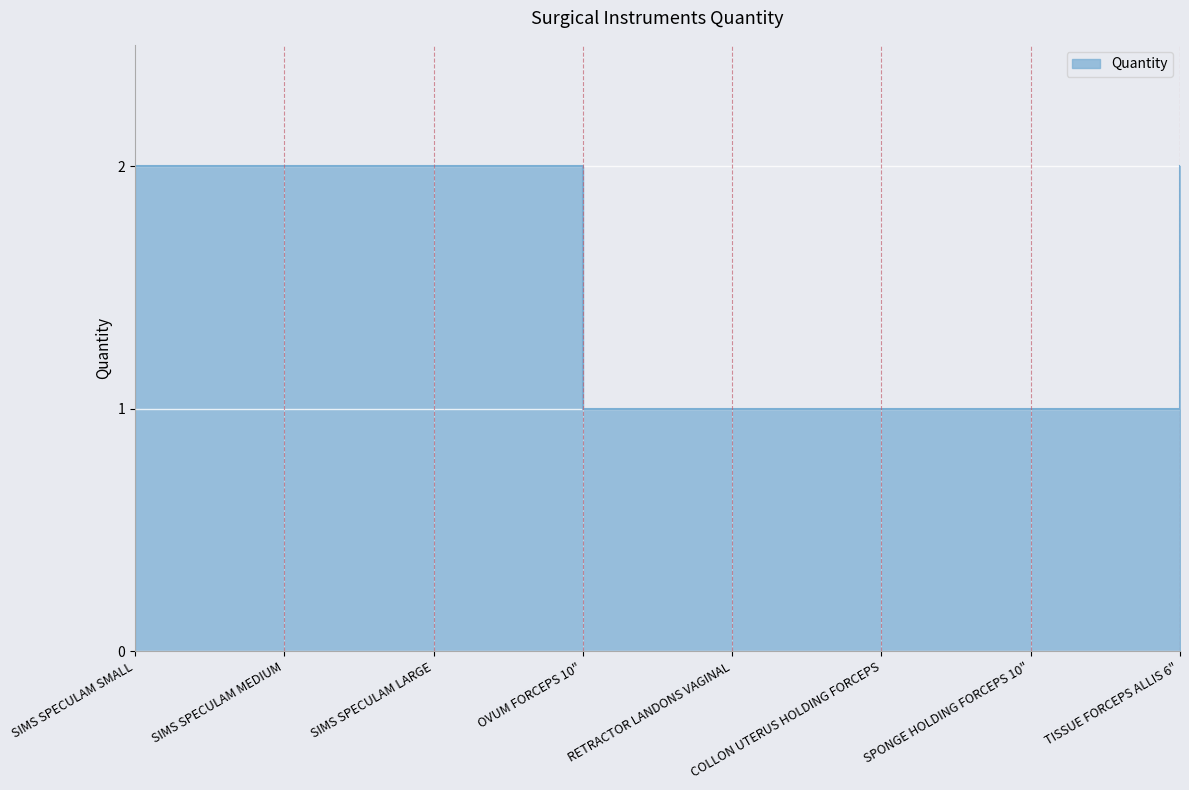

What is the change in value from SPONGE HOLDING FORCEPS 10" to TISSUE FORCEPS ALLIS 6"?

+1